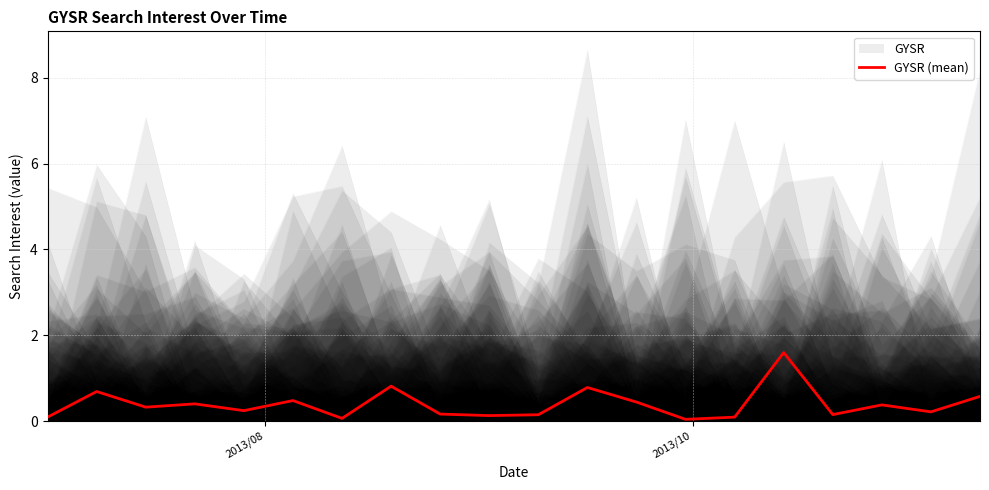

What is the highest value of the GYSR (mean) series?

1.6